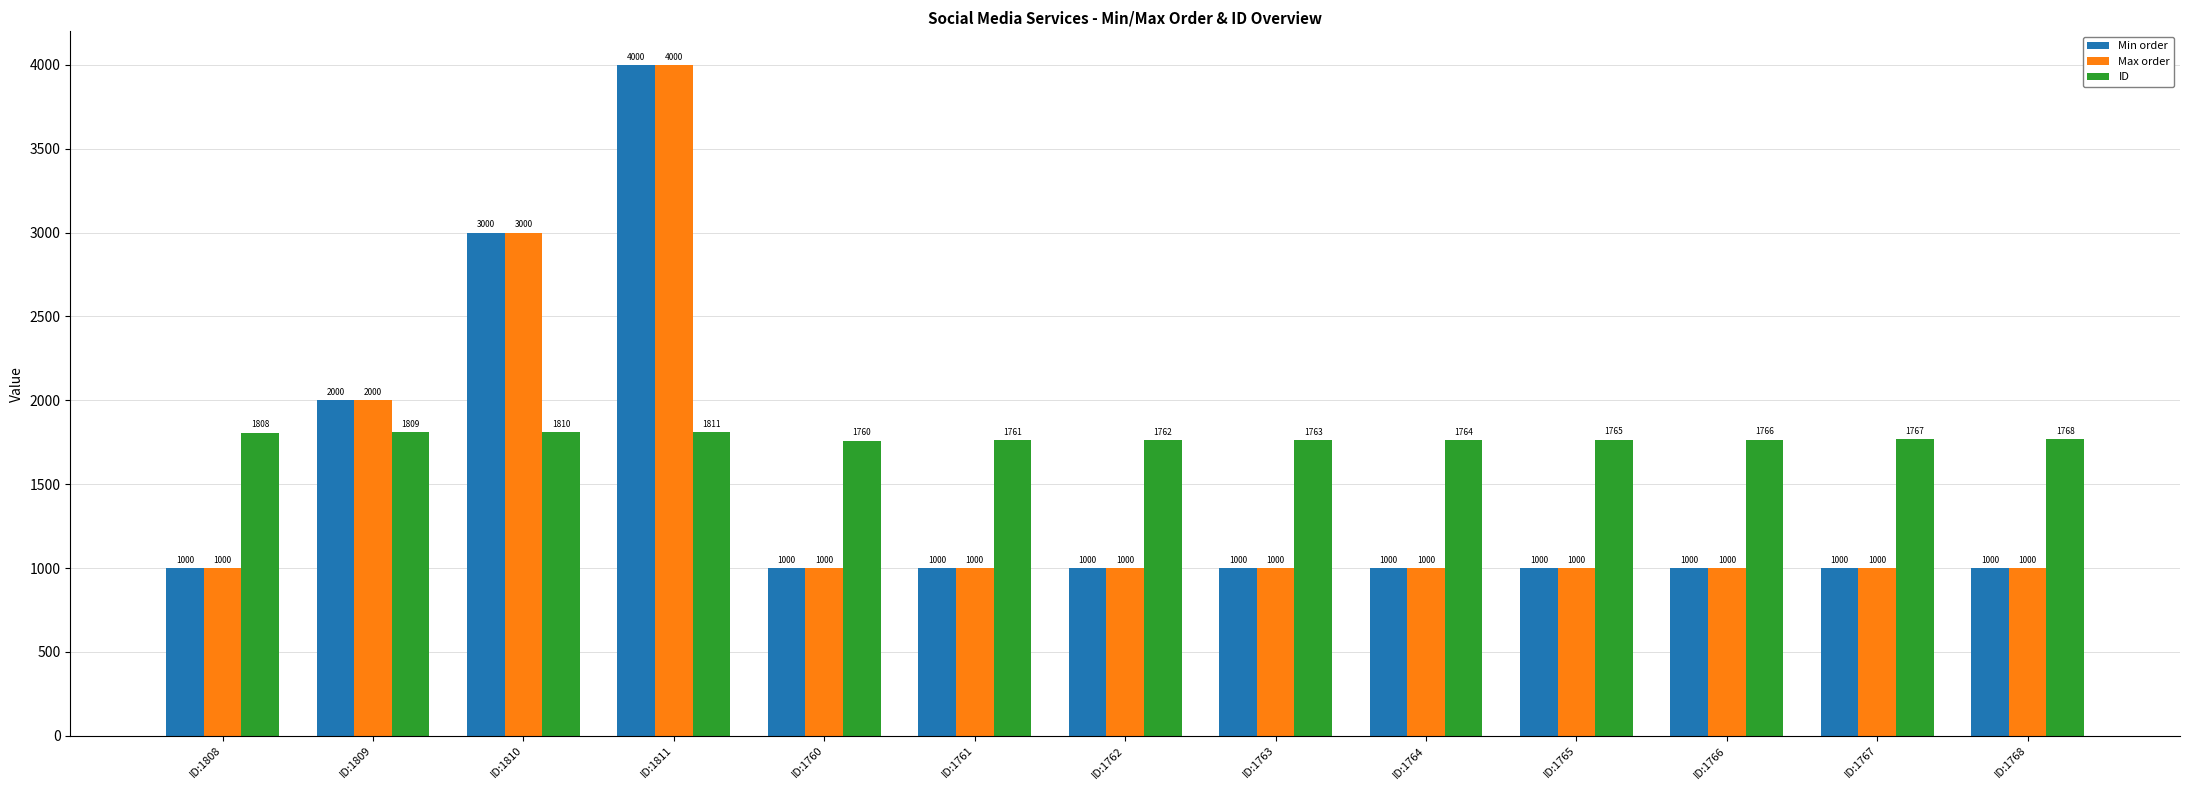

What is the spread (max minus min) of values at ID:1809?

191